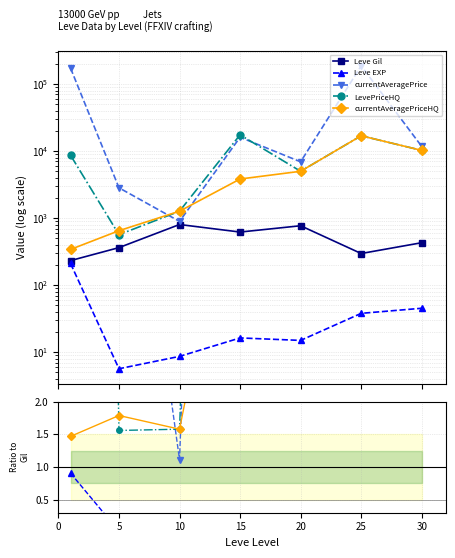

How many interior local valleys does the currentAveragePrice series have?

2